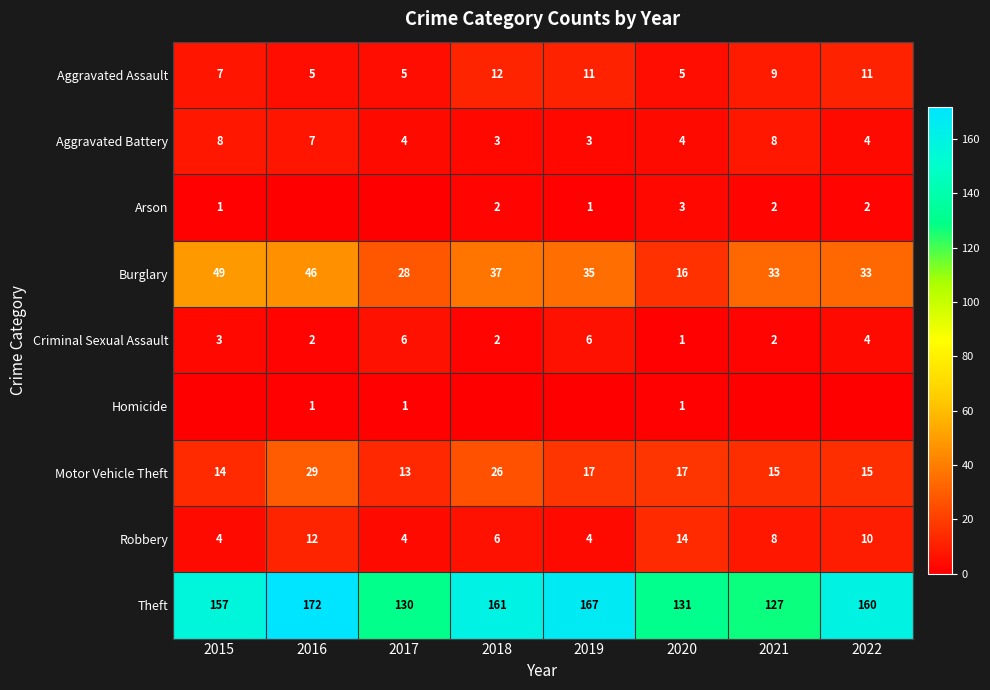

What is the total value across all series at 2017?

191